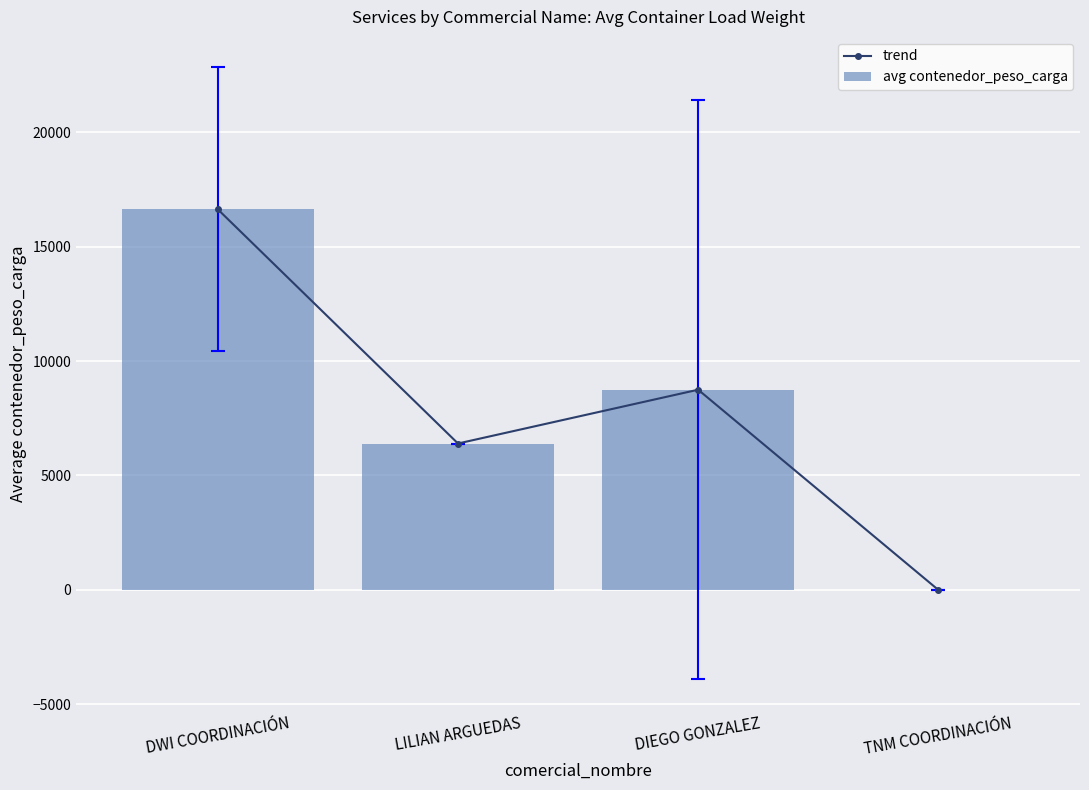

Which series changed the most between DWI COORDINACIÓN and TNM COORDINACIÓN?

trend